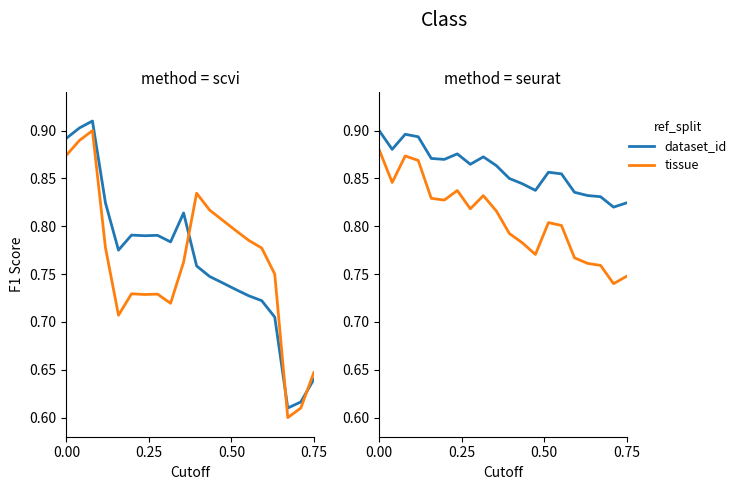

In Adj Close (tissue), how many points are higher than both neighbors (excluding endpoints)?

4